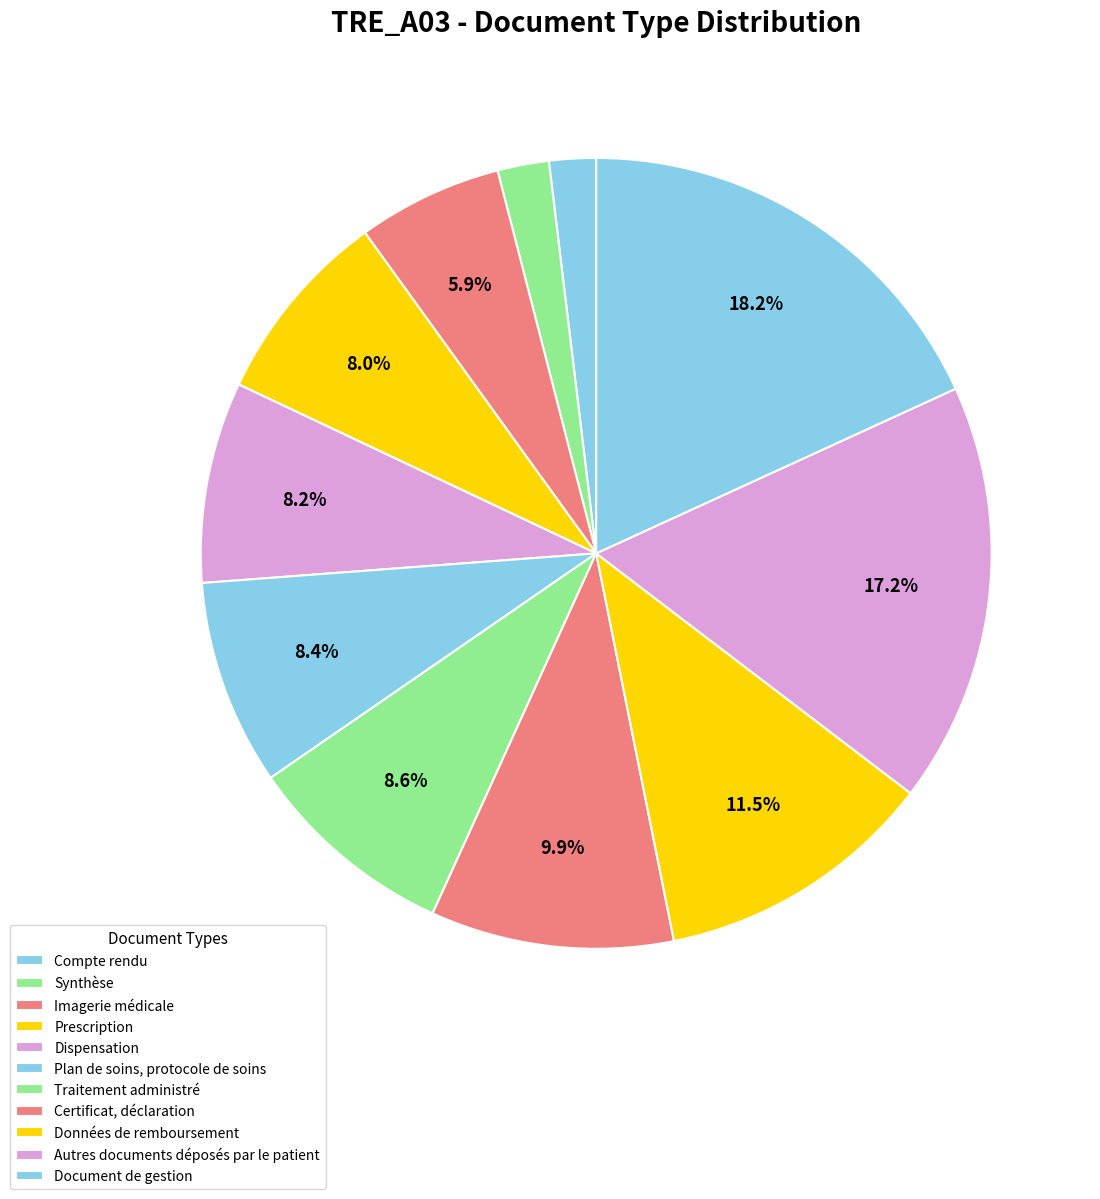

Is the sum of Certificat, déclaration and Synthèse greater than half?

No